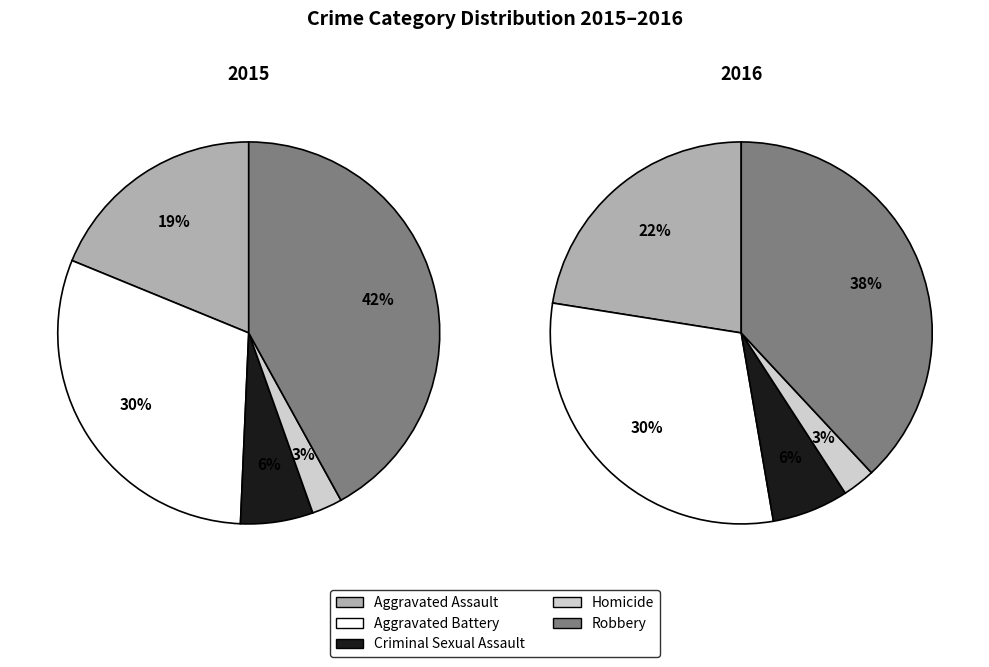

Which series changed the most between Aggravated Assault and Aggravated Battery?

2015